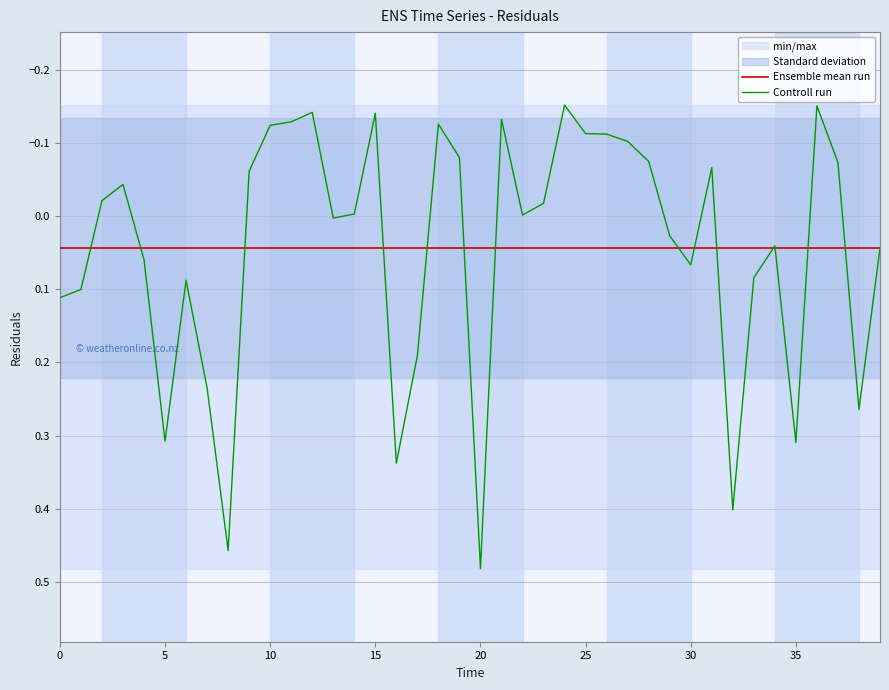

List the labels in order of value, smallest first.

24.0, 36.0, 12.0, 15.0, 21.0, 11.0, 18.0, 10.0, 25.0, 26.0, 27.0, 19.0, 28.0, 37.0, 31.0, 9.0, 3.0, 2.0, 23.0, 14.0, 22.0, 13.0, 29.0, 34.0, 39.0, 4.0, 30.0, 33.0, 6.0, 1.0, 0.0, 17.0, 7.0, 38.0, 5.0, 35.0, 16.0, 32.0, 8.0, 20.0